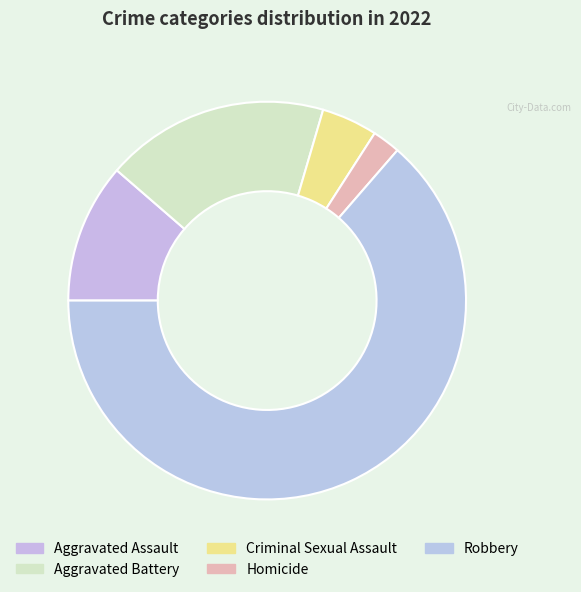

The Aggravated Assault slice represents 20% of the pie. True or false?

False